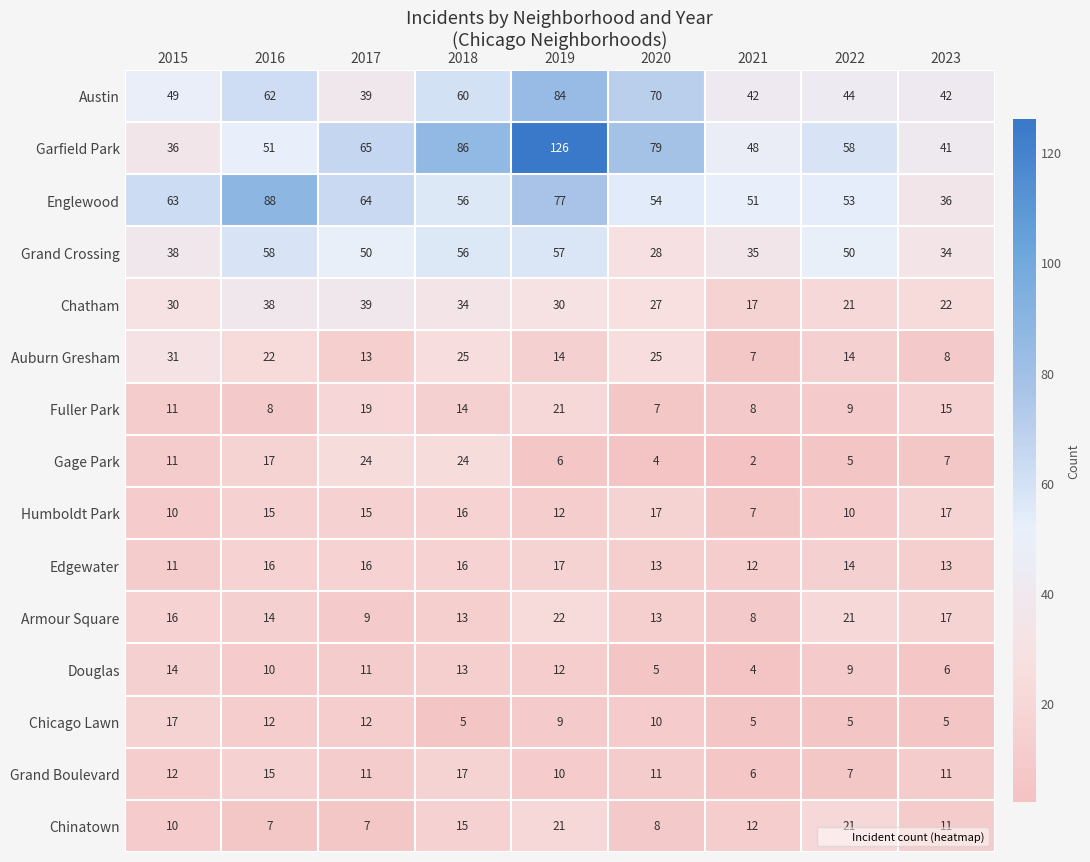

Where does the Chicago Lawn series first go above 9?

2015